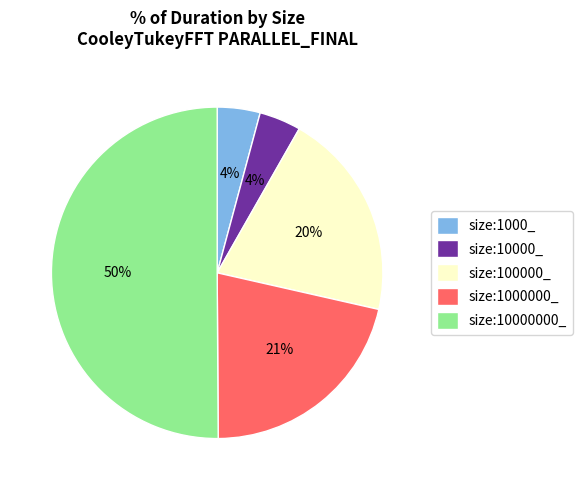

Combined, do size:1000000_ and size:100000_ account for over 50%?

No